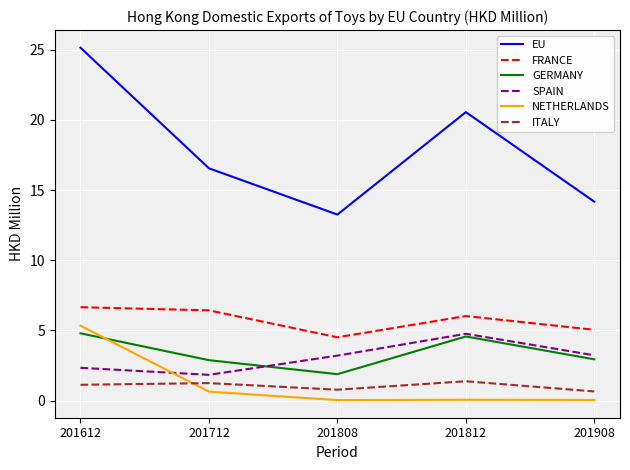

How many interior local valleys does the NETHERLANDS series have?

1